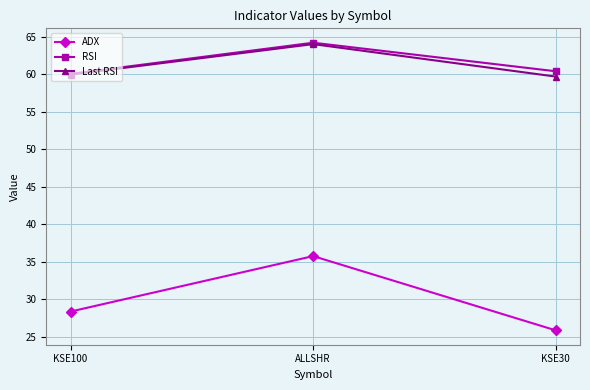

What is the highest value of the ADX series?

35.8